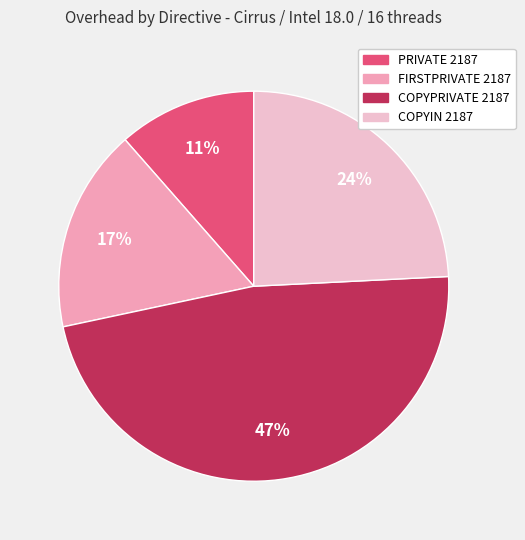

Does PRIVATE 2187 account for over 50% of the chart?

No